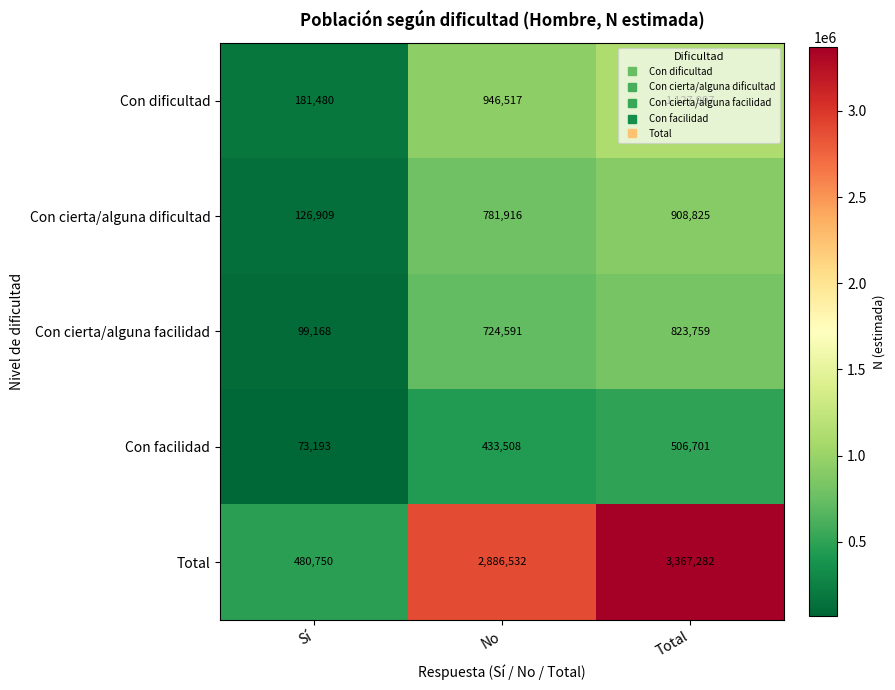

What is the difference between the maximum and minimum values in the Con cierta/alguna dificultad series?

781916